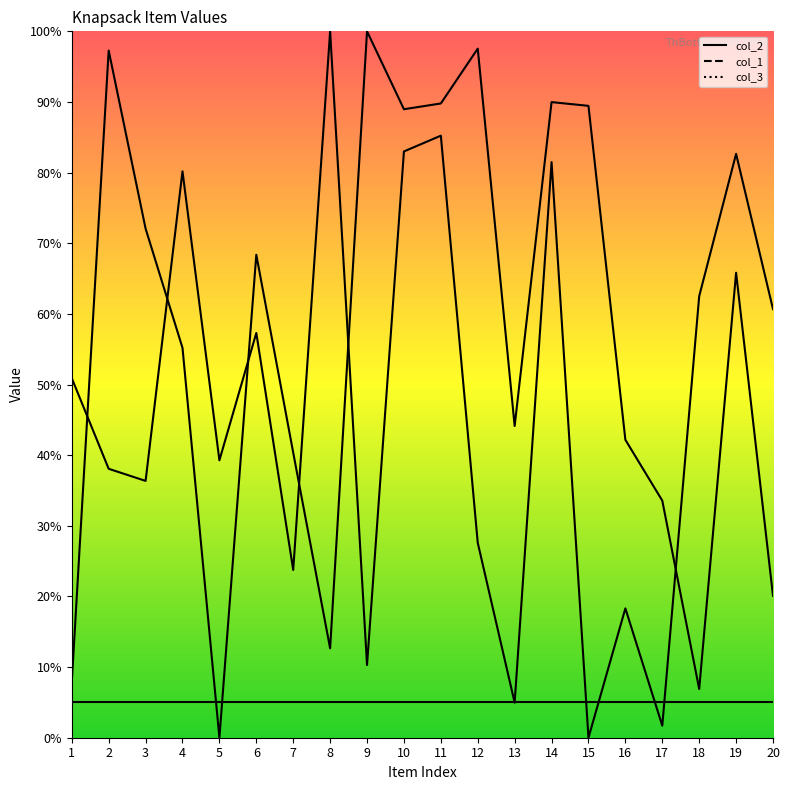

At which label does col_2 first exceed 50?

1